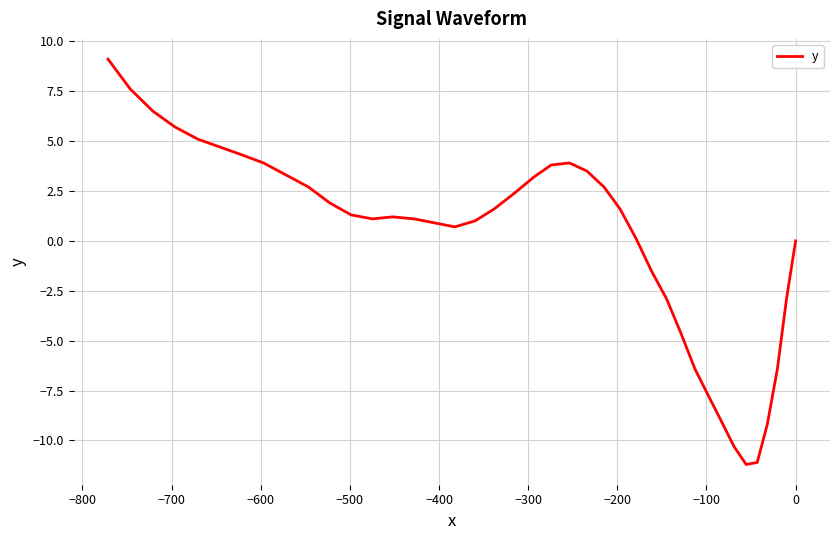

Does the chart have visible grid lines?

Yes